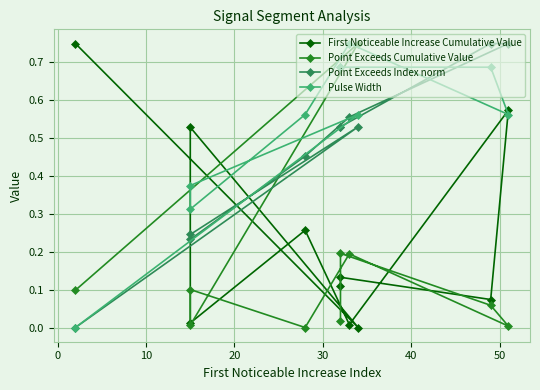

True or false: Point Exceeds Index norm and First Noticeable Increase Cumulative Value intersect in this chart.

True